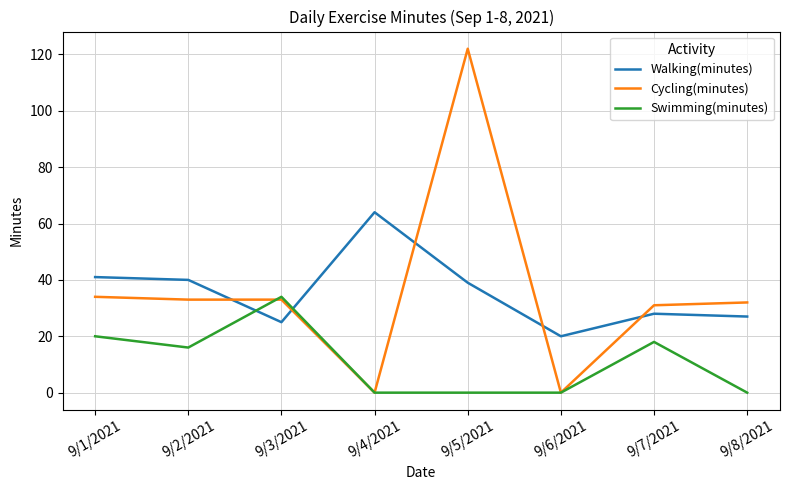

What is the sum of all Walking(minutes) values?

284